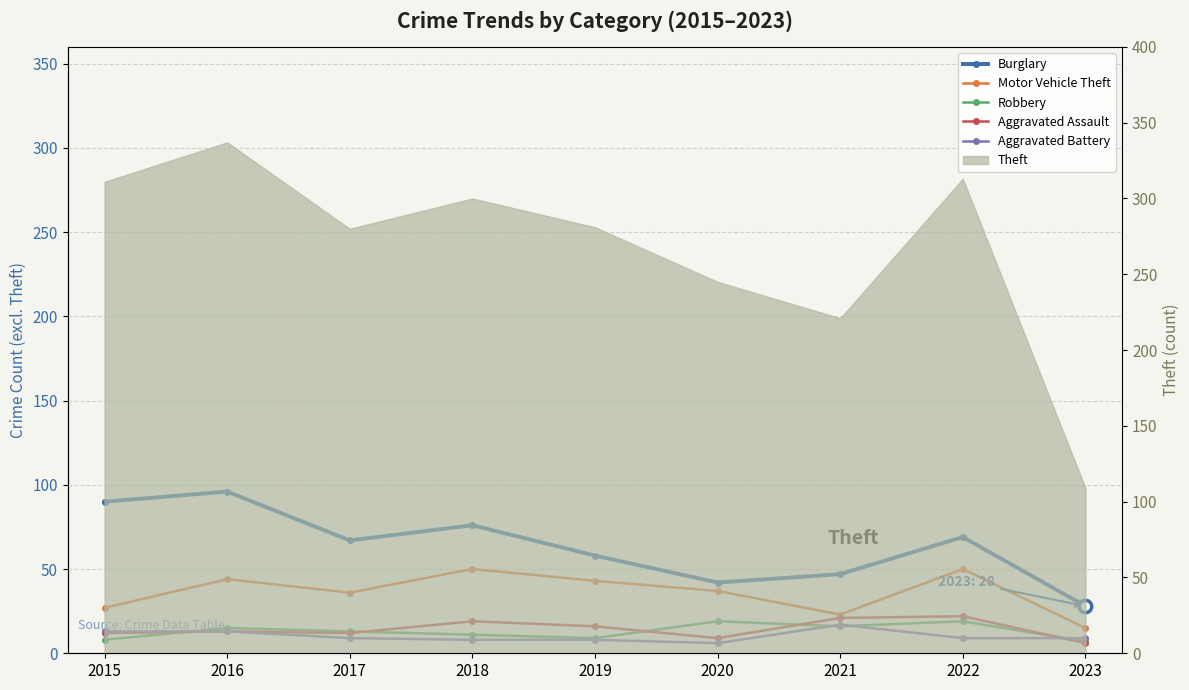

Which series contains the lowest Y value?

Aggravated Assault